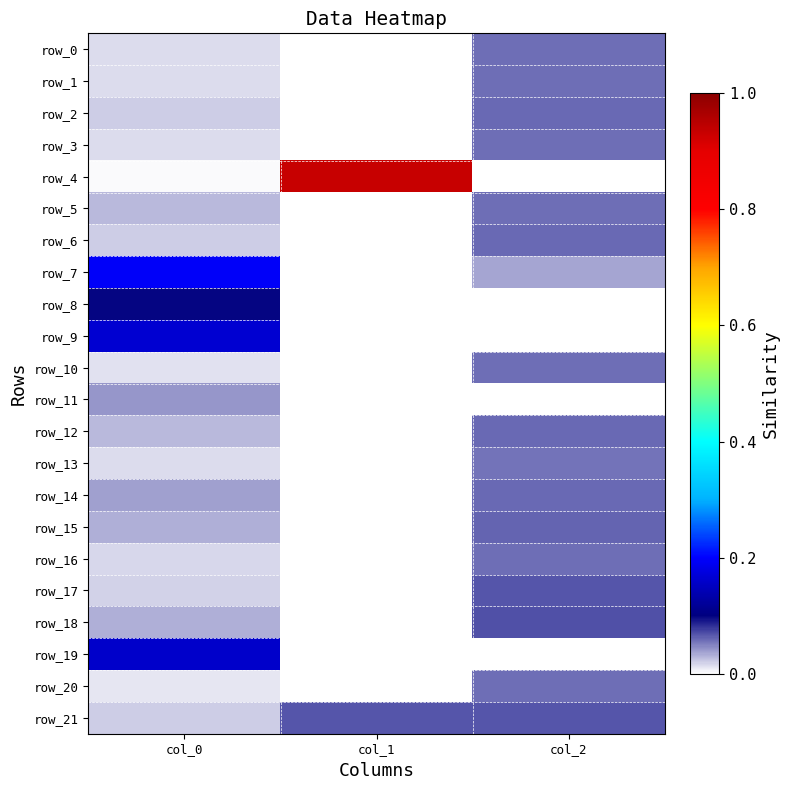

What is the total value across all series at col_1?

1.0